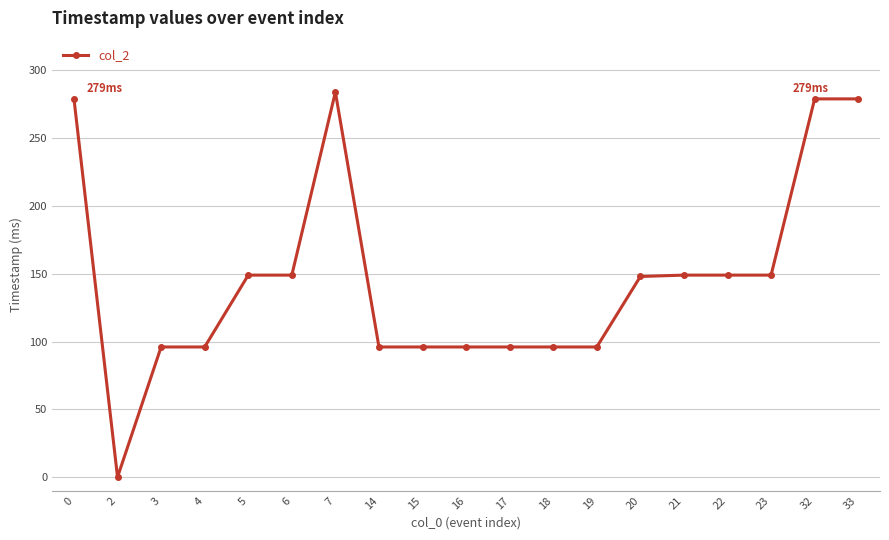

Which label corresponds to the largest value in the chart?

7